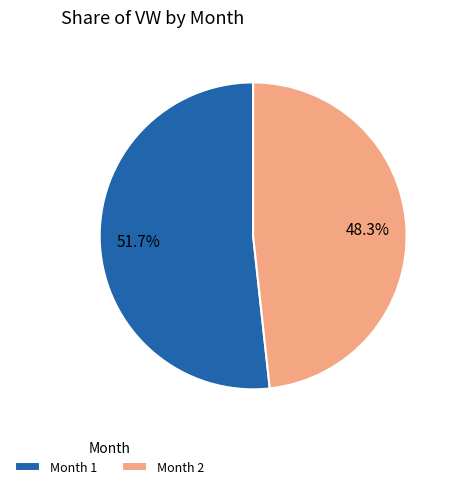

How many slices are in this pie chart?

2